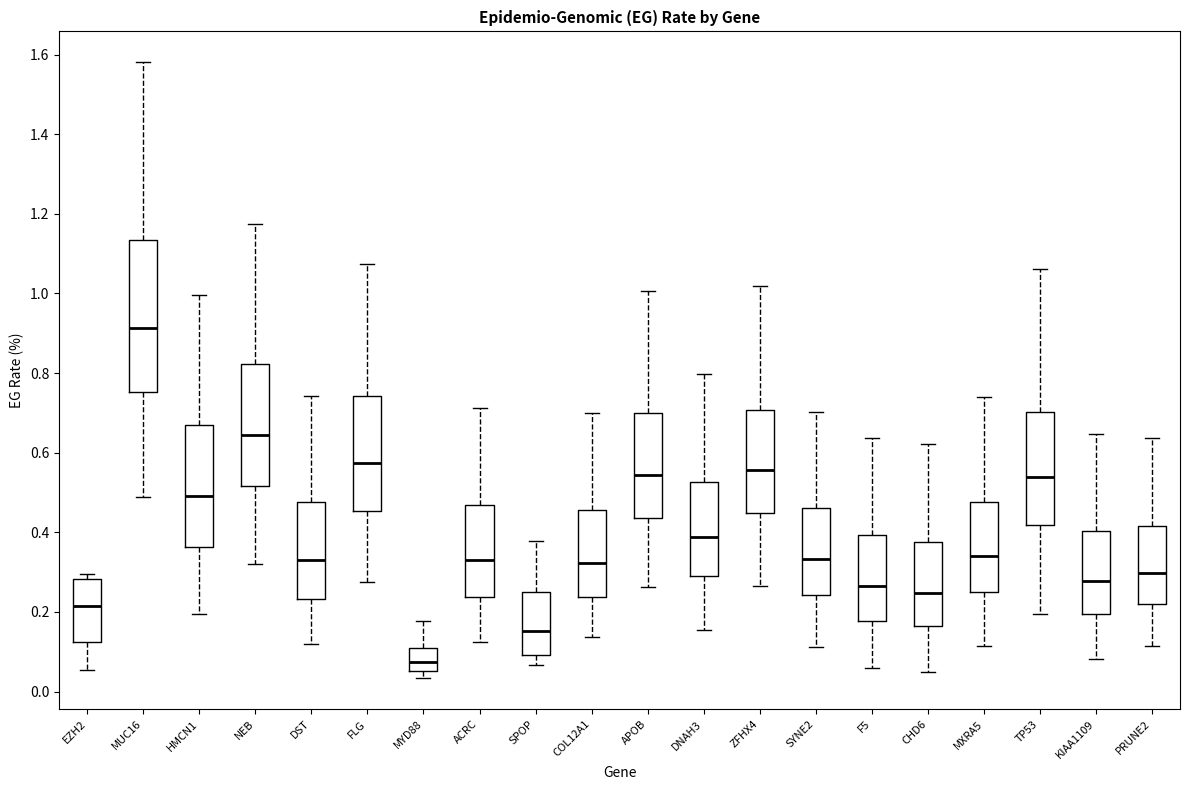

Which box has the highest median line?

MUC16